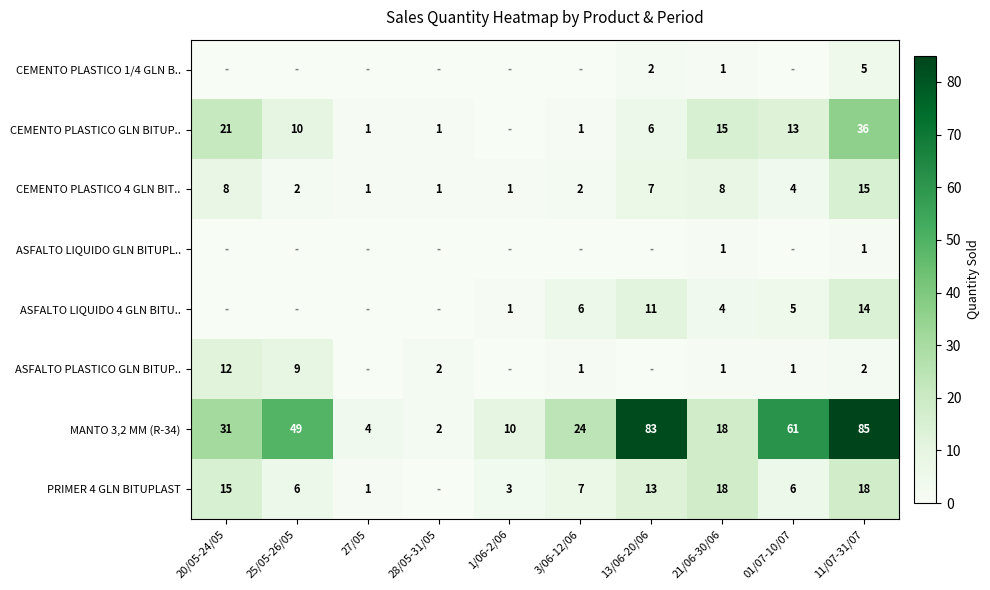

How many values in the MANTO 3,2 MM (R-34) series are below 31?

5